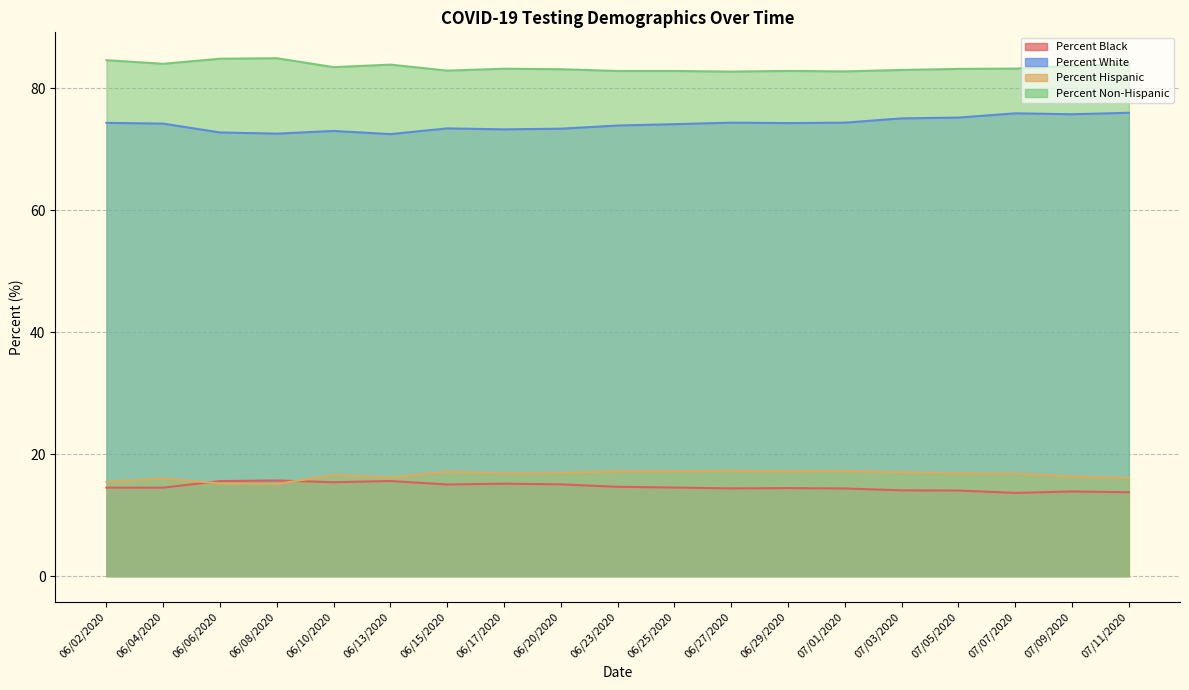

What are all the series names shown in the legend?

Percent Black, Percent White, Percent Hispanic, Percent Non-Hispanic